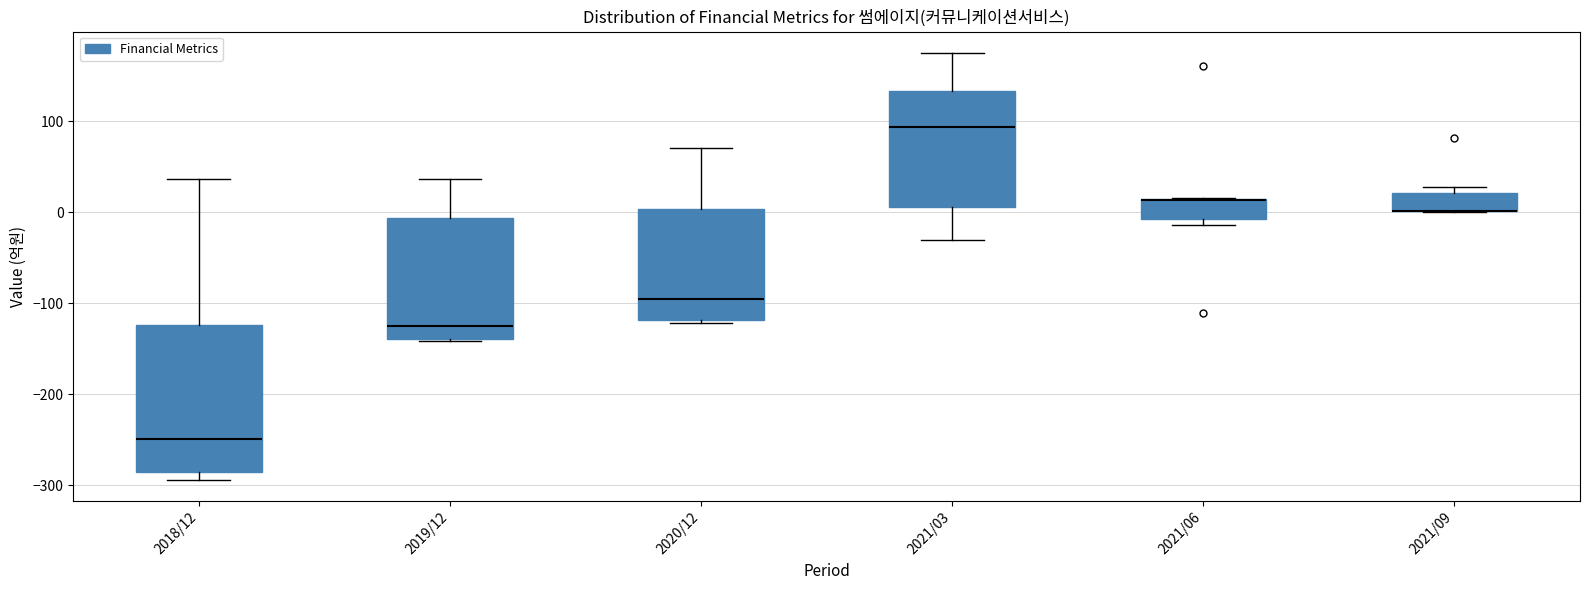

Where is the lower edge of the box for 2021/09 on the y-axis? The values are not printed on the chart, so give them approximately, as read against the axis.

0